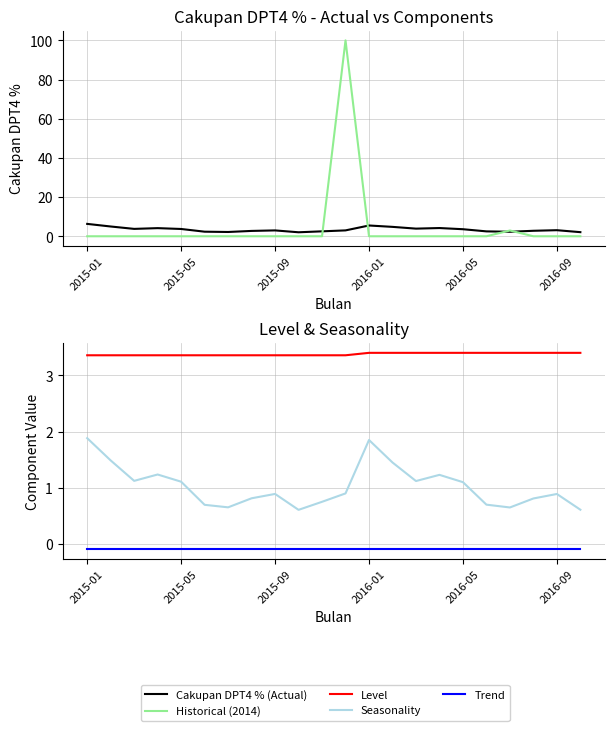

How many lines are shown in the chart?

5